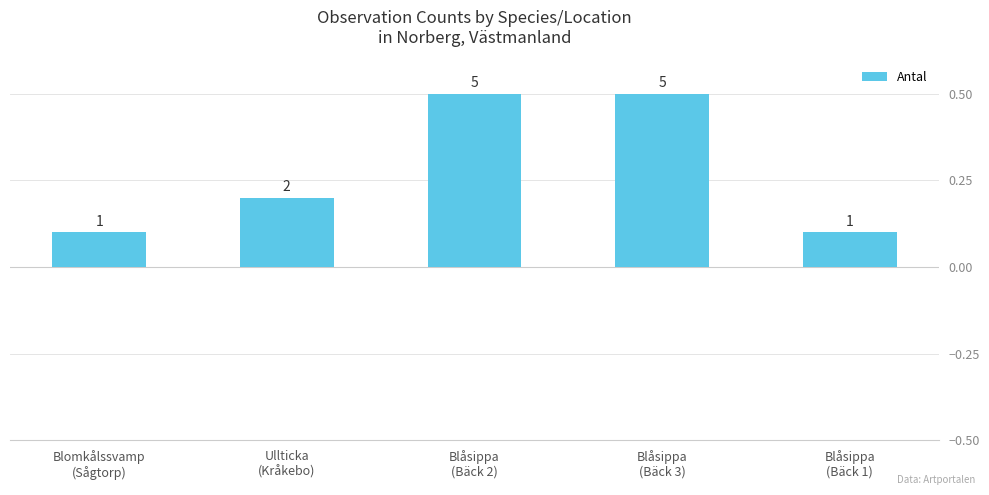

Are the bars horizontal?

No